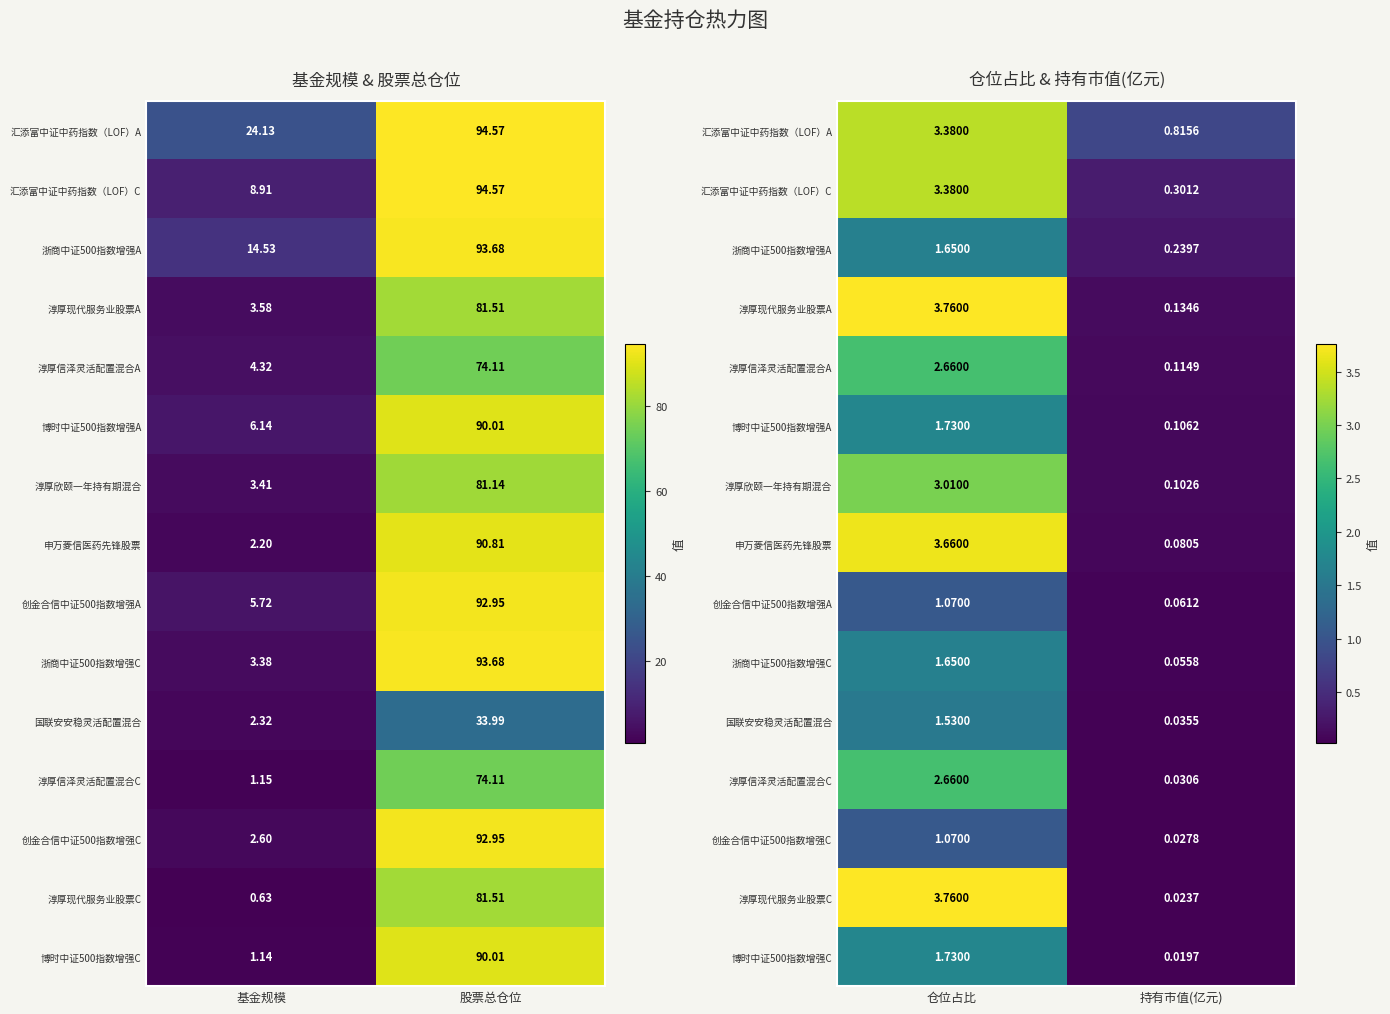

List the series in order of their peak value, highest first.

淳厚现代服务业股票A, 淳厚现代服务业股票C, 申万菱信医药先锋股票, 汇添富中证中药指数（LOF）A, 汇添富中证中药指数（LOF）C, 淳厚欣颐一年持有期混合, 淳厚信泽灵活配置混合A, 淳厚信泽灵活配置混合C, 博时中证500指数增强A, 博时中证500指数增强C, 浙商中证500指数增强A, 浙商中证500指数增强C, 国联安安稳灵活配置混合, 创金合信中证500指数增强A, 创金合信中证500指数增强C